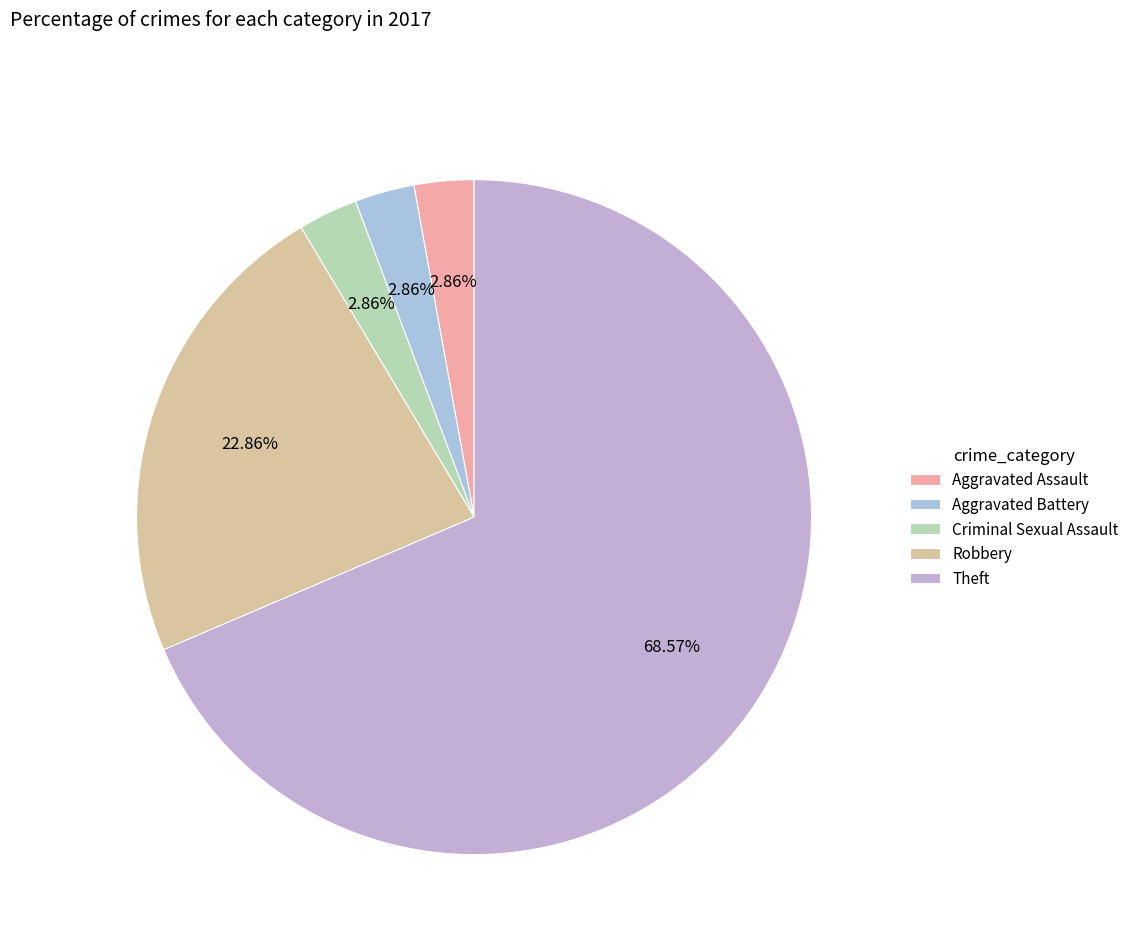

Rank the categories by value from lowest to highest.

Aggravated Assault, Aggravated Battery, Criminal Sexual Assault, Robbery, Theft